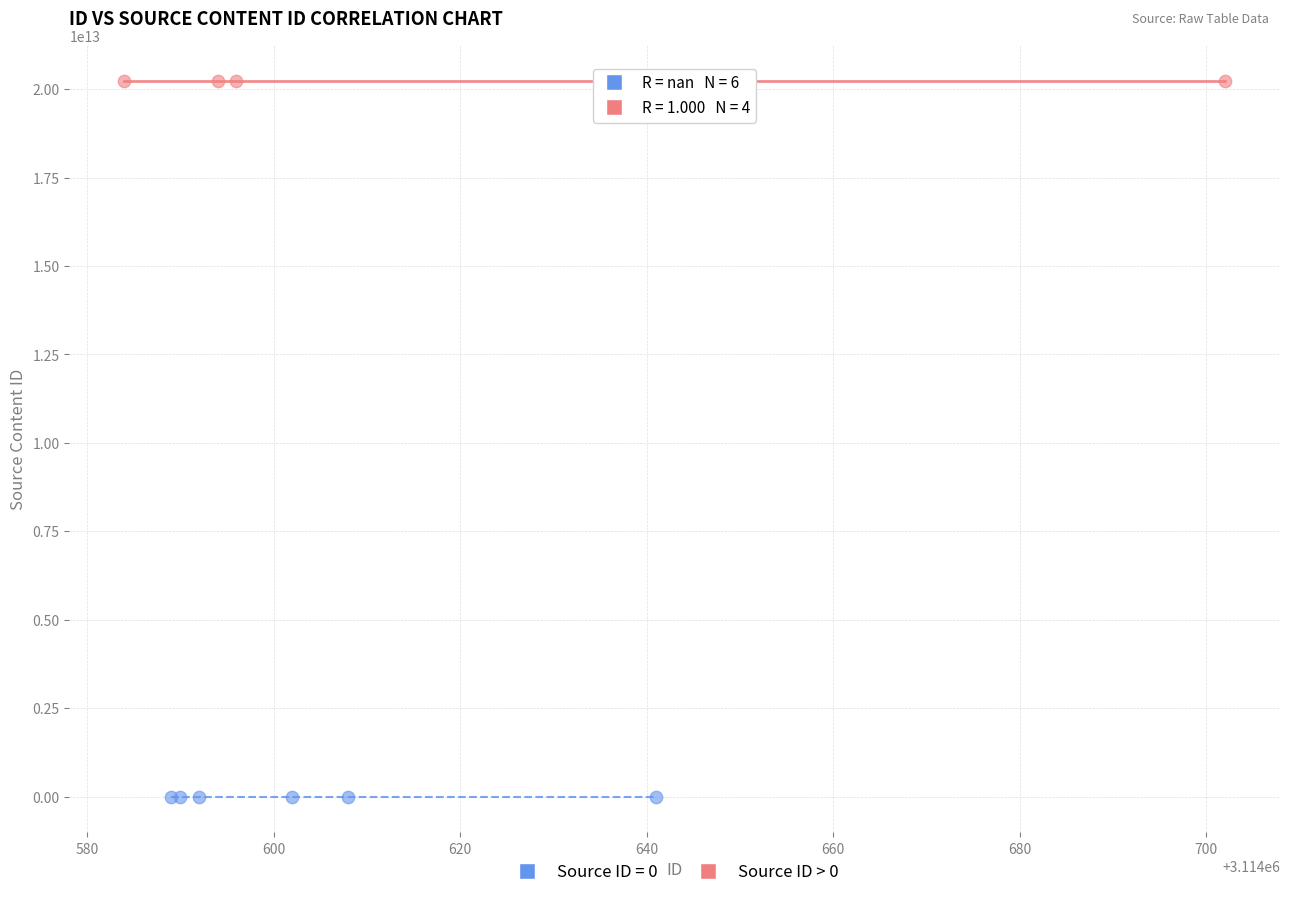

Which series contains the highest Y value?

Source ID > 0